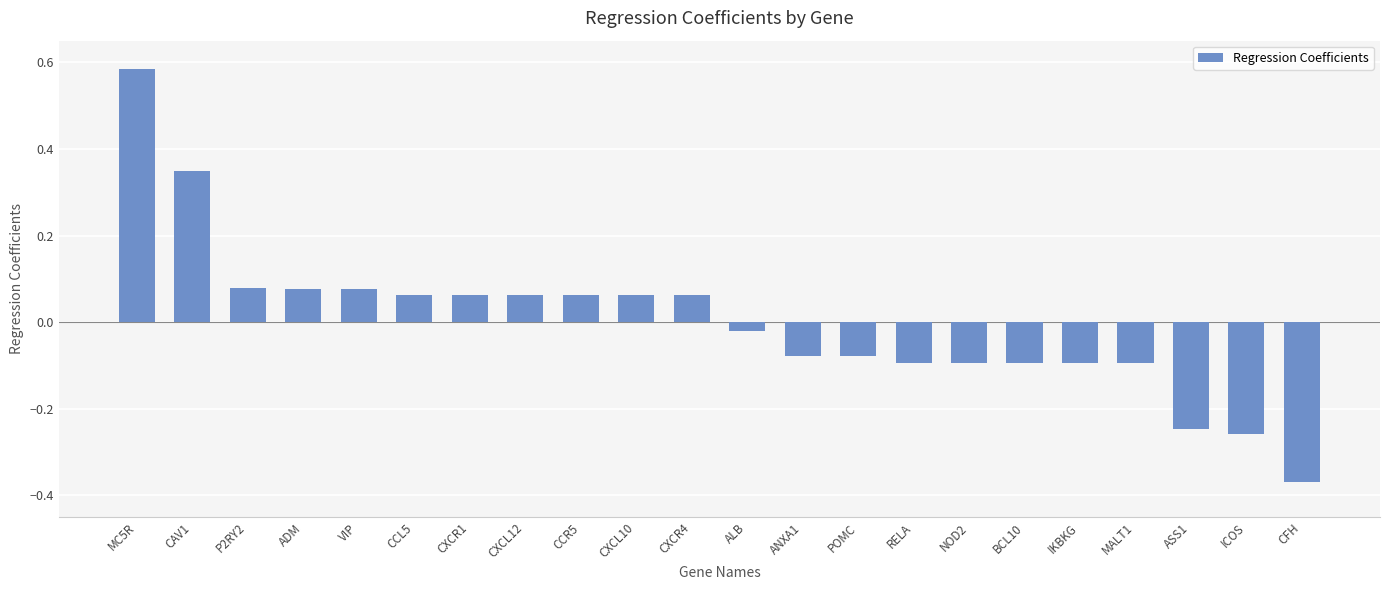

How many bars are there in total?

22